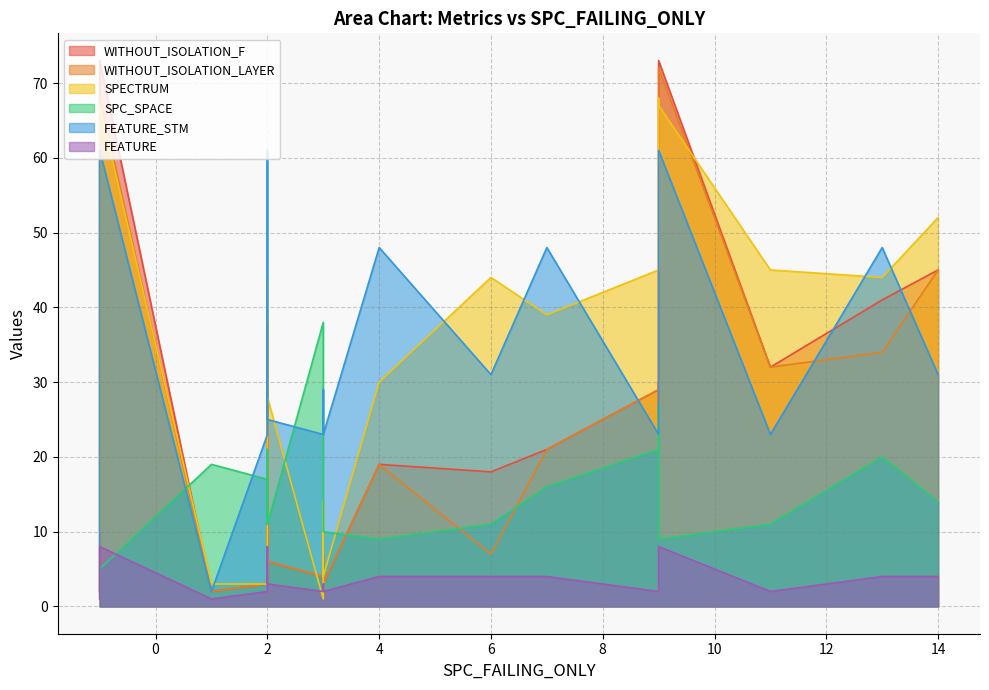

True or false: WITHOUT_ISOLATION_LAYER and SPC_SPACE intersect in this chart.

True